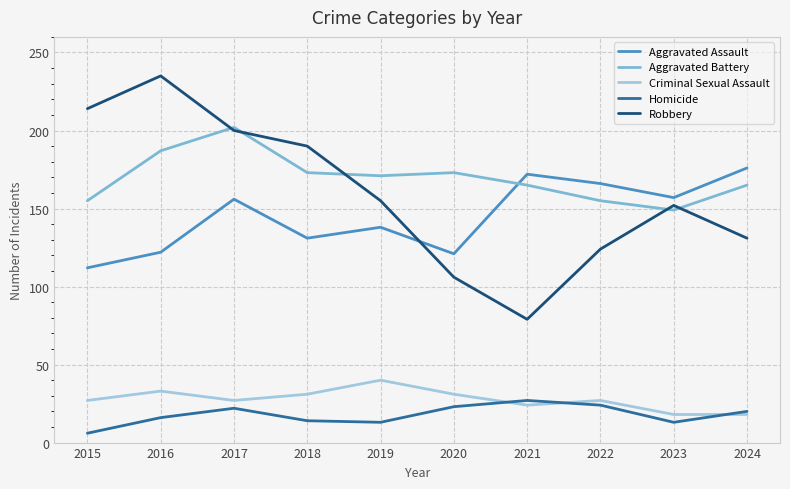

Read the Aggravated Assault value at 2019, to the nearest 5.

140